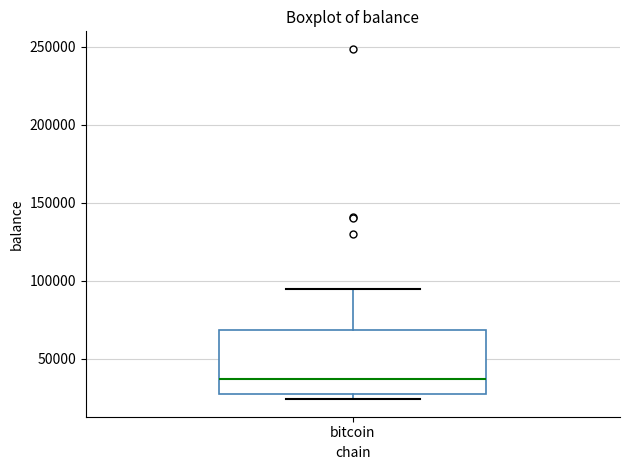

Read this box plot against the y-axis: the position of the median line, the range covered by the box, and the ends of both whiskers. The values are not printed on the chart, so give them approximately, as read against the axis.

median 35000, box 30000 to 70000, whiskers 25000 to 95000